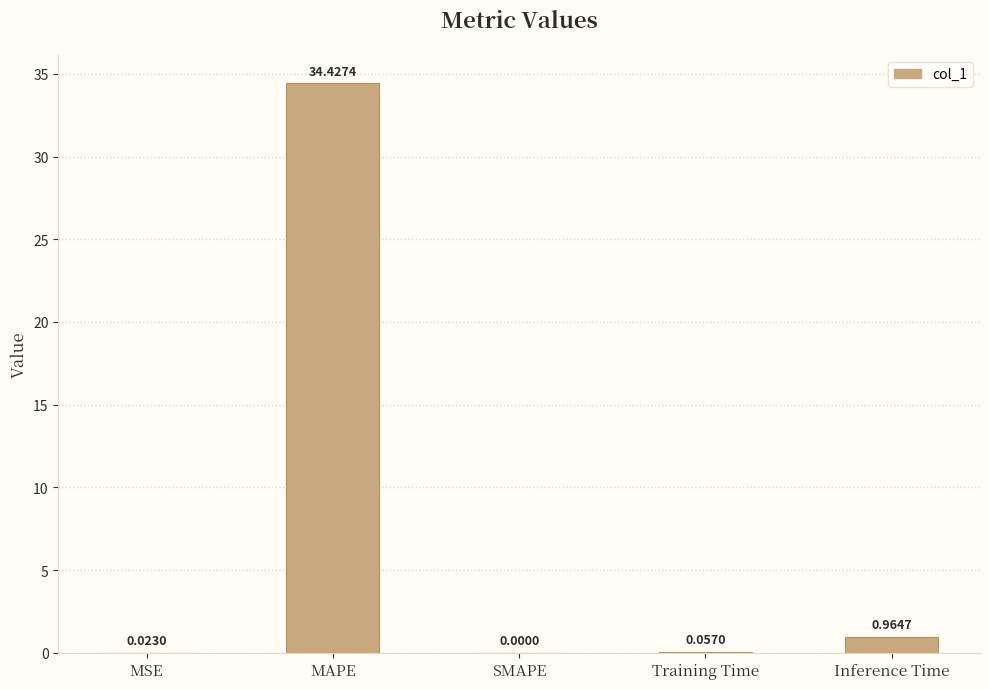

Which has a higher value, SMAPE or Training Time?

Training Time